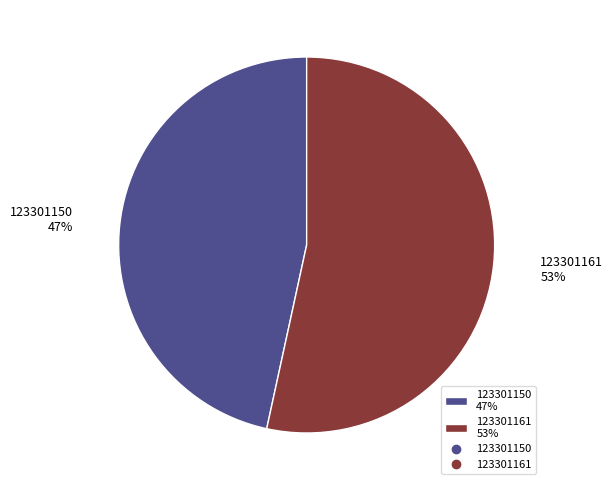

Which category has the biggest portion of the pie?

123301161